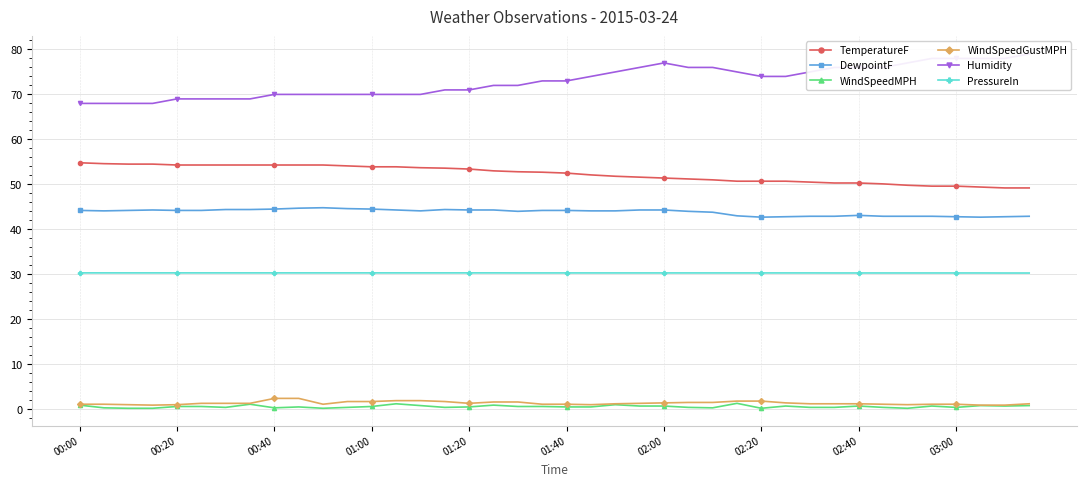

What is the difference between the maximum and second lowest values in the WindSpeedGustMPH series?

1.5